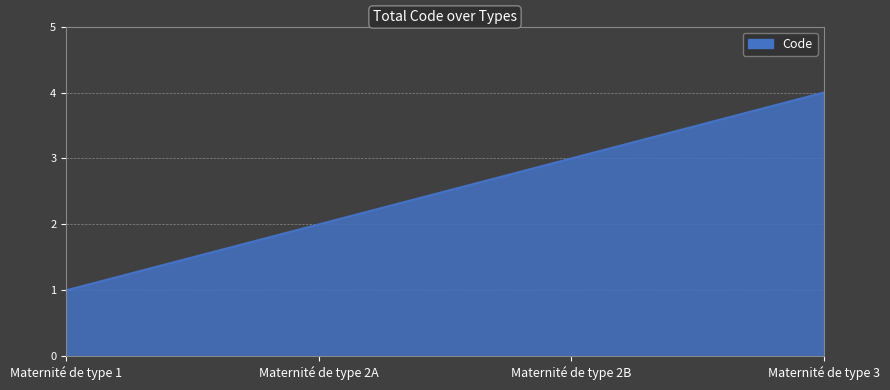

List the labels in order of value, smallest first.

Maternité de type 1, Maternité de type 2A, Maternité de type 2B, Maternité de type 3